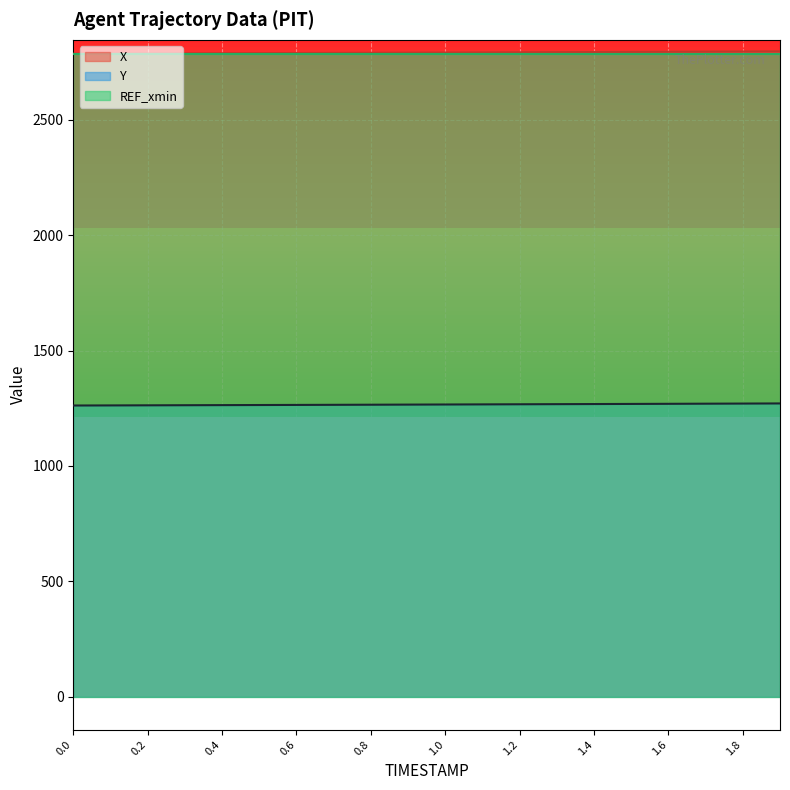

What are all the series names shown in the legend?

X, Y, REF_xmin